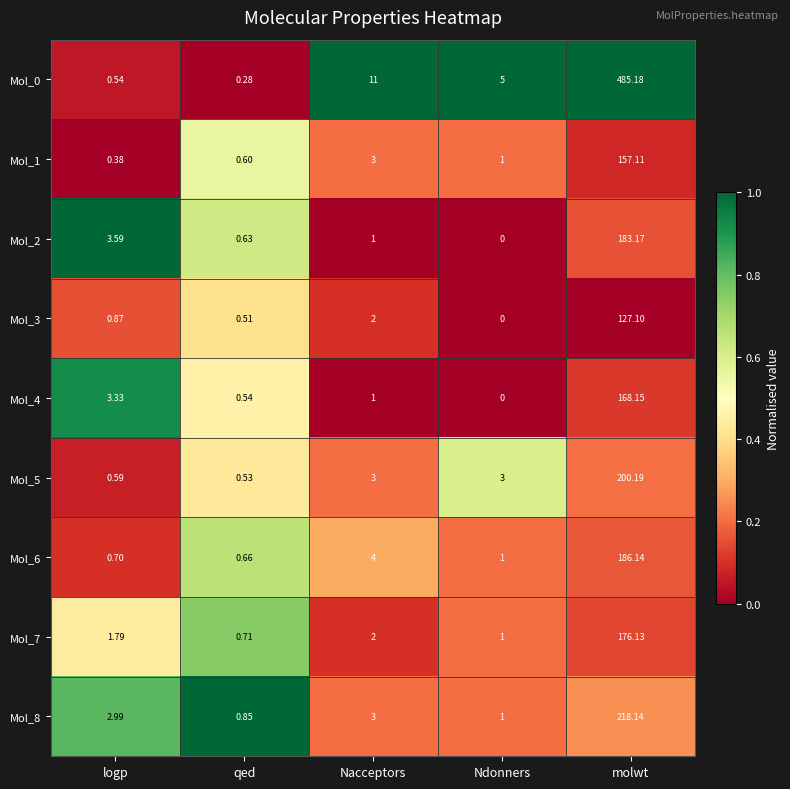

At qed, list the series in order from smallest to largest.

Mol_0, Mol_3, Mol_5, Mol_4, Mol_1, Mol_2, Mol_6, Mol_7, Mol_8